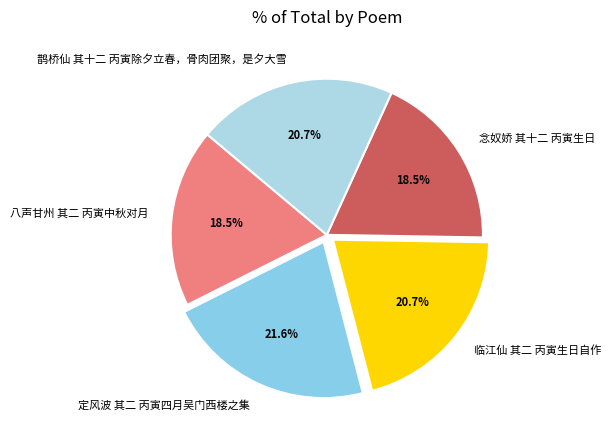

To the nearest percent, what is the difference between the largest and smallest slice percentages?

3%